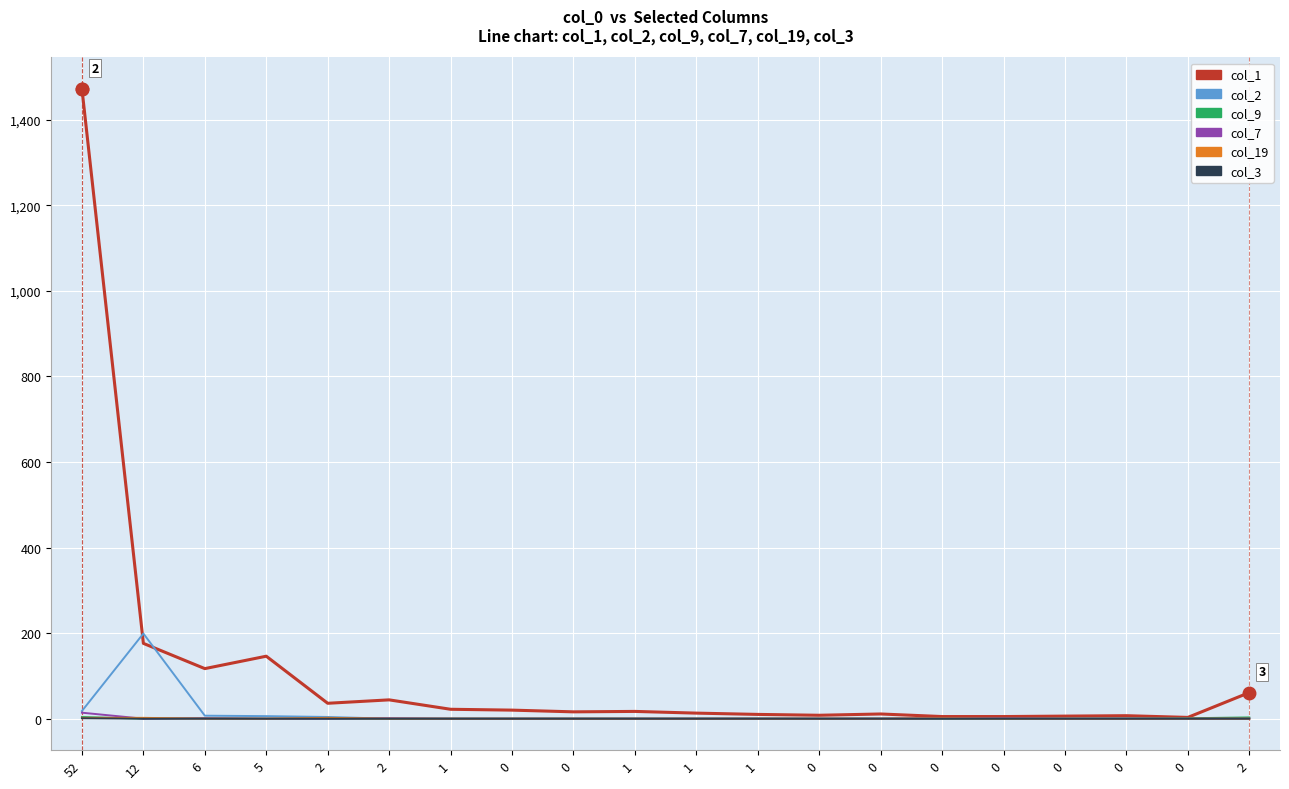

True or false: col_7 has more than 0 points higher than both neighbors.

True